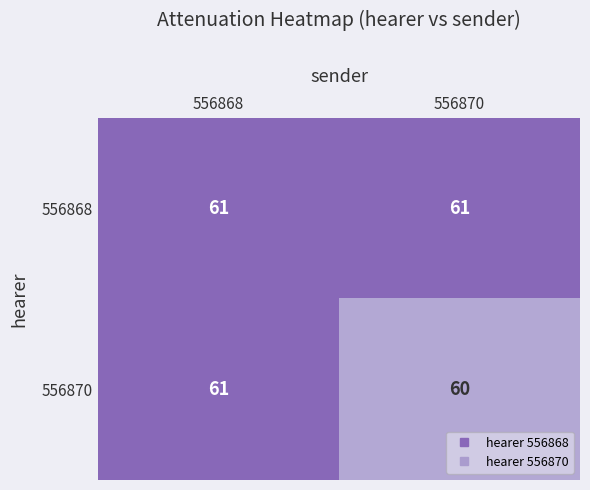

Which series changed the most between 556868 and 556870?

556870